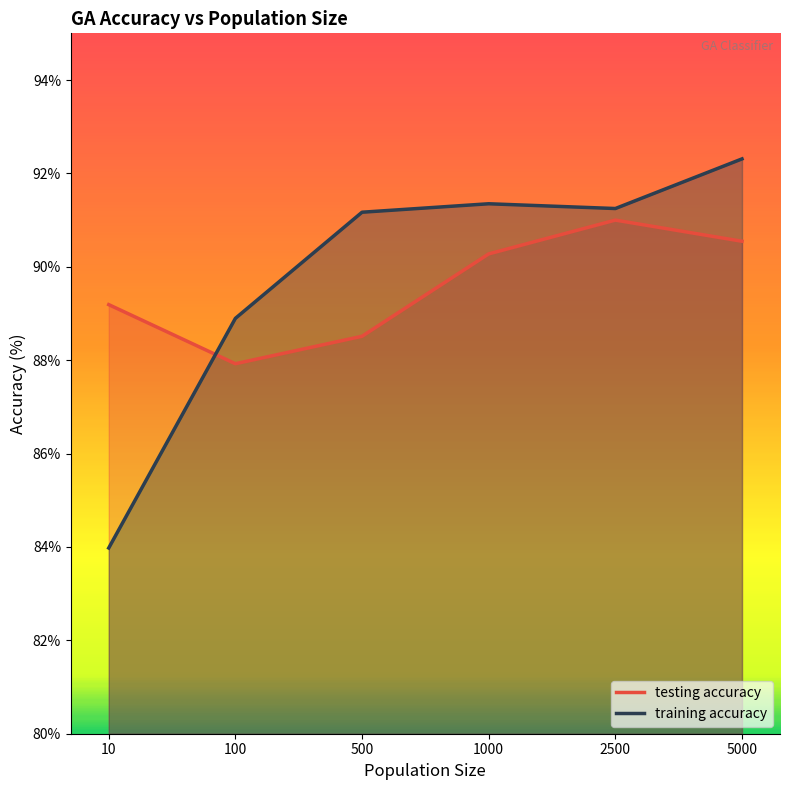

Where do training accuracy and testing accuracy first cross each other?

10 and 100